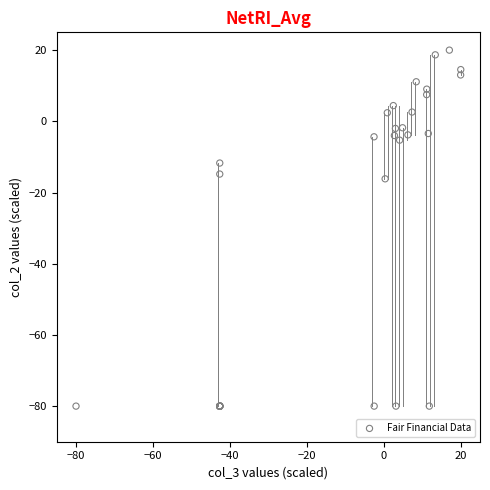

What Y value in the scatter plot is closest to -30?

-16.1